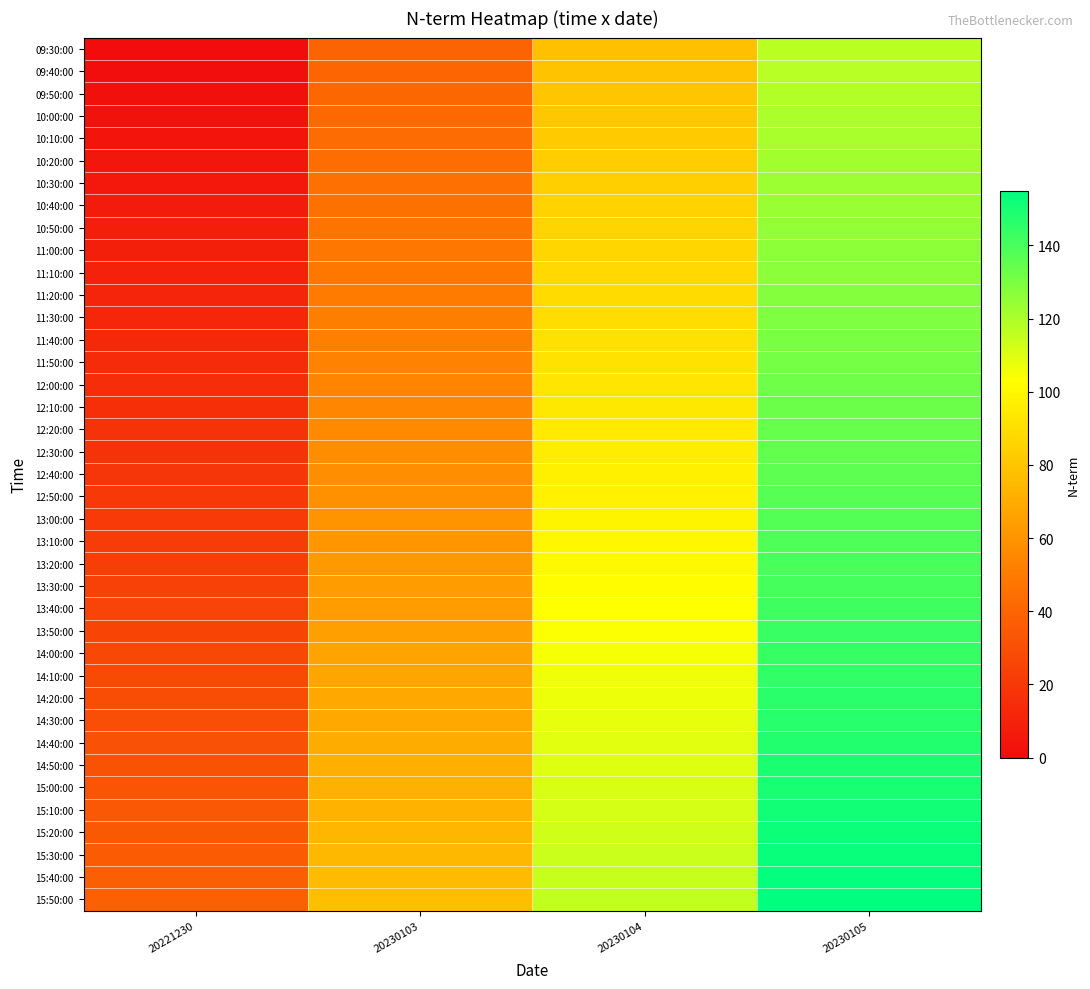

Reading right to left, list all the values displayed in this chart.

09:30:00: 20230105=117	20230104=78	20230103=39	20221230=0
09:40:00: 20230105=118	20230104=79	20230103=40	20221230=1
09:50:00: 20230105=119	20230104=80	20230103=41	20221230=2
10:00:00: 20230105=120	20230104=81	20230103=42	20221230=3
10:10:00: 20230105=121	20230104=82	20230103=43	20221230=4
10:20:00: 20230105=122	20230104=83	20230103=44	20221230=5
10:30:00: 20230105=123	20230104=84	20230103=45	20221230=6
10:40:00: 20230105=124	20230104=85	20230103=46	20221230=7
10:50:00: 20230105=125	20230104=86	20230103=47	20221230=8
11:00:00: 20230105=126	20230104=87	20230103=48	20221230=9
11:10:00: 20230105=127	20230104=88	20230103=49	20221230=10
11:20:00: 20230105=128	20230104=89	20230103=50	20221230=11
11:30:00: 20230105=129	20230104=90	20230103=51	20221230=12
11:40:00: 20230105=130	20230104=91	20230103=52	20221230=13
11:50:00: 20230105=131	20230104=92	20230103=53	20221230=14
12:00:00: 20230105=132	20230104=93	20230103=54	20221230=15
12:10:00: 20230105=133	20230104=94	20230103=55	20221230=16
12:20:00: 20230105=134	20230104=95	20230103=56	20221230=17
12:30:00: 20230105=135	20230104=96	20230103=57	20221230=18
12:40:00: 20230105=136	20230104=97	20230103=58	20221230=19
12:50:00: 20230105=137	20230104=98	20230103=59	20221230=20
13:00:00: 20230105=138	20230104=99	20230103=60	20221230=21
13:10:00: 20230105=139	20230104=100	20230103=61	20221230=22
13:20:00: 20230105=140	20230104=101	20230103=62	20221230=23
13:30:00: 20230105=141	20230104=102	20230103=63	20221230=24
13:40:00: 20230105=142	20230104=103	20230103=64	20221230=25
13:50:00: 20230105=143	20230104=104	20230103=65	20221230=26
14:00:00: 20230105=144	20230104=105	20230103=66	20221230=27
14:10:00: 20230105=145	20230104=106	20230103=67	20221230=28
14:20:00: 20230105=146	20230104=107	20230103=68	20221230=29
14:30:00: 20230105=147	20230104=108	20230103=69	20221230=30
14:40:00: 20230105=148	20230104=109	20230103=70	20221230=31
14:50:00: 20230105=149	20230104=110	20230103=71	20221230=32
15:00:00: 20230105=150	20230104=111	20230103=72	20221230=33
15:10:00: 20230105=151	20230104=112	20230103=73	20221230=34
15:20:00: 20230105=152	20230104=113	20230103=74	20221230=35
15:30:00: 20230105=153	20230104=114	20230103=75	20221230=36
15:40:00: 20230105=154	20230104=115	20230103=76	20221230=37
15:50:00: 20230105=155	20230104=116	20230103=77	20221230=38